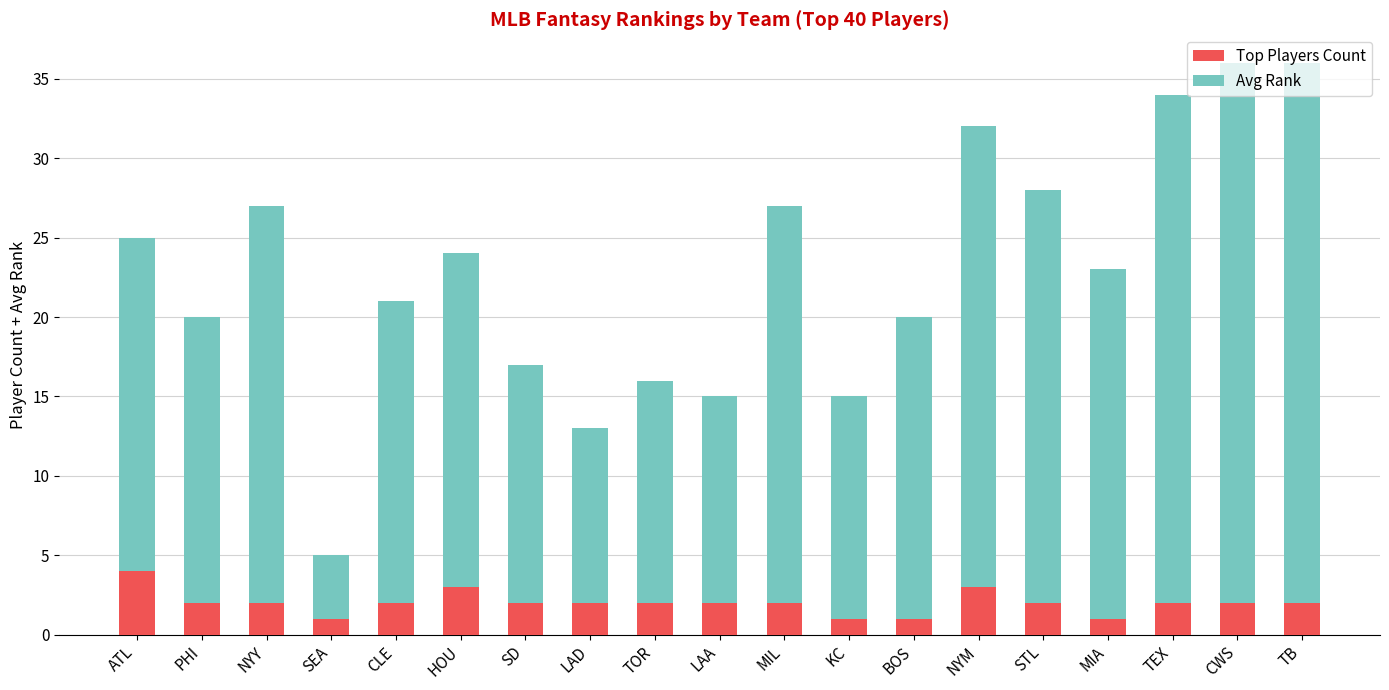

True or false: Top Players Count has a value of 2 at NYY.

True